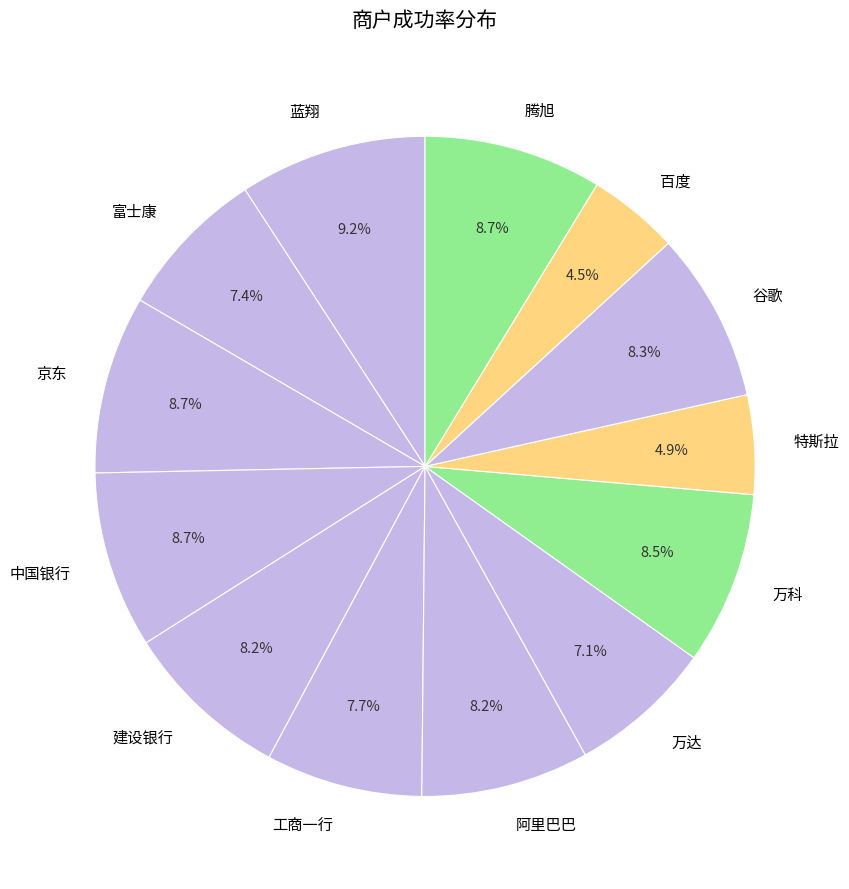

How many segments does this pie chart have?

13